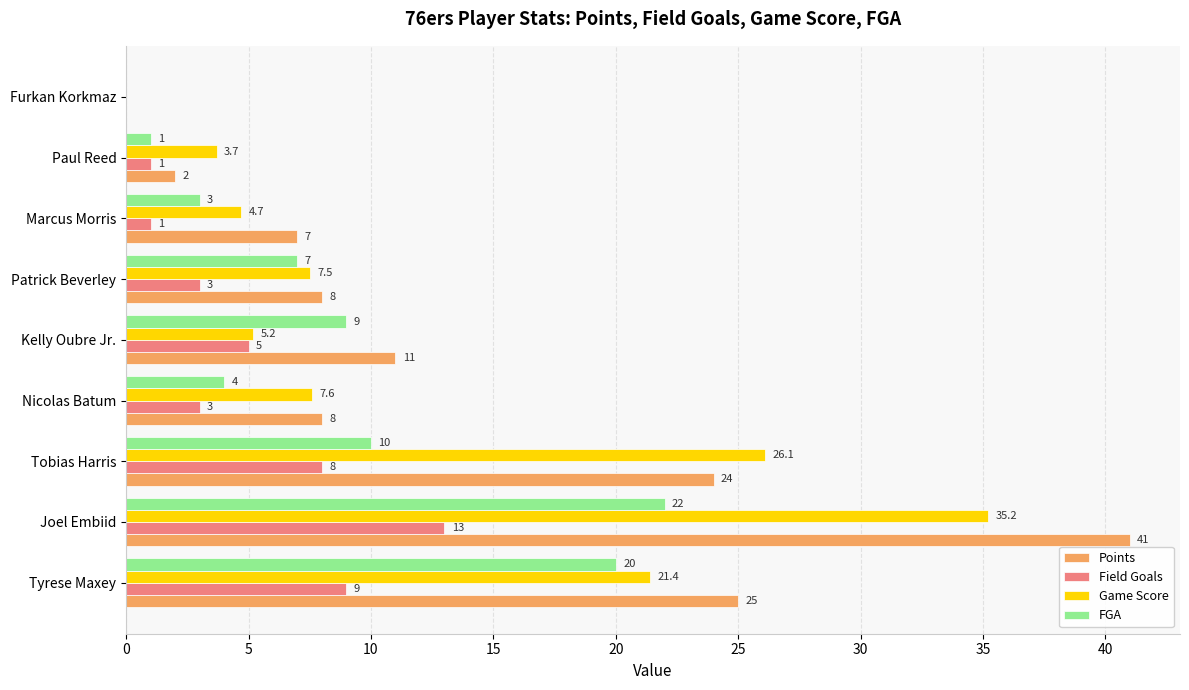

Between Tyrese Maxey and Furkan Korkmaz, which series saw the biggest shift?

Points